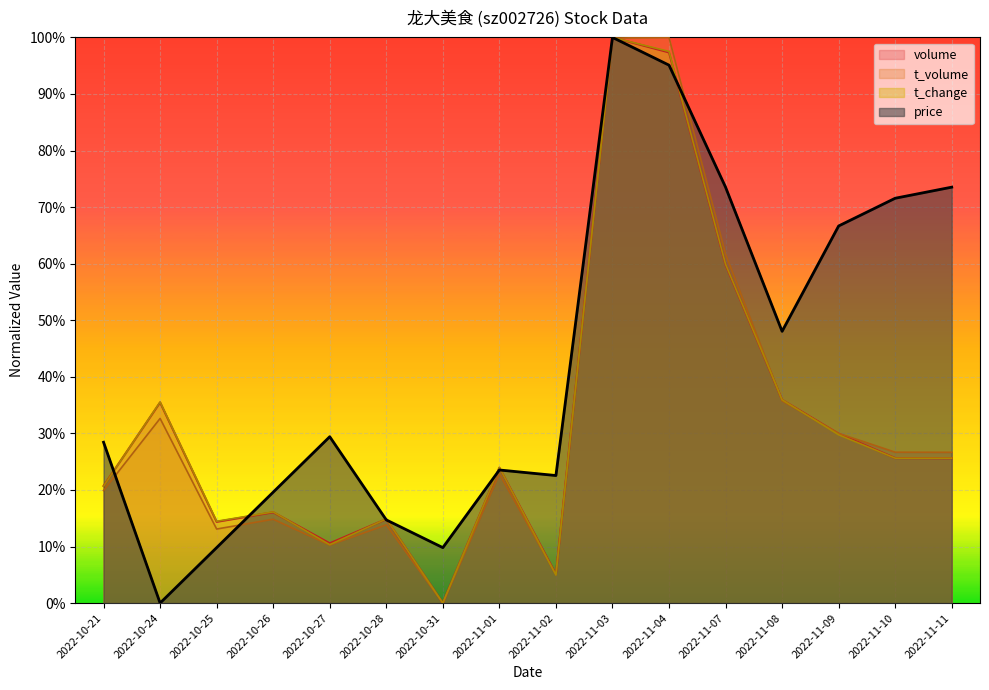

Where is the first local maximum for t_change?

2022-10-24